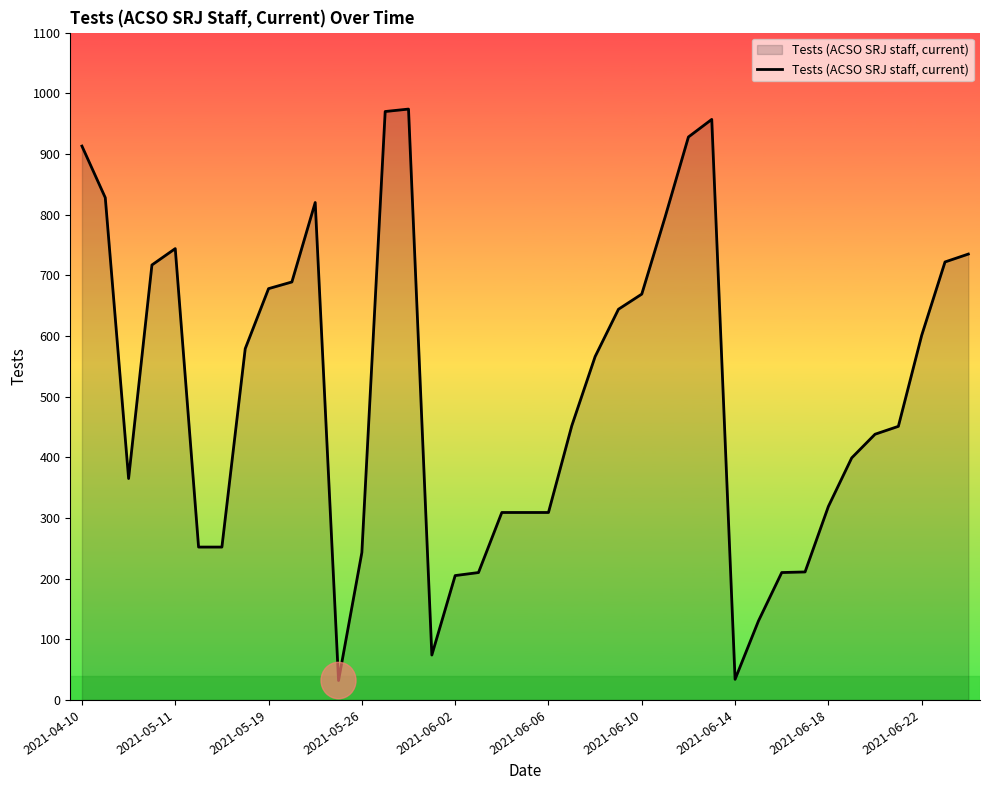

What is the smallest value displayed?

32